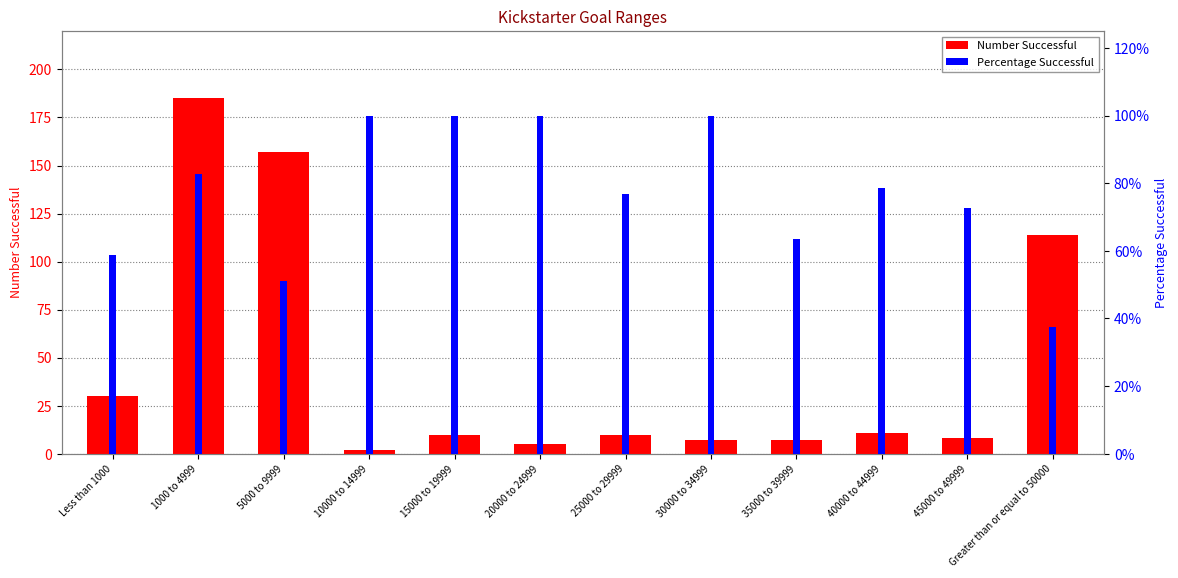

What is the average value of the Number Successful series?

45.5